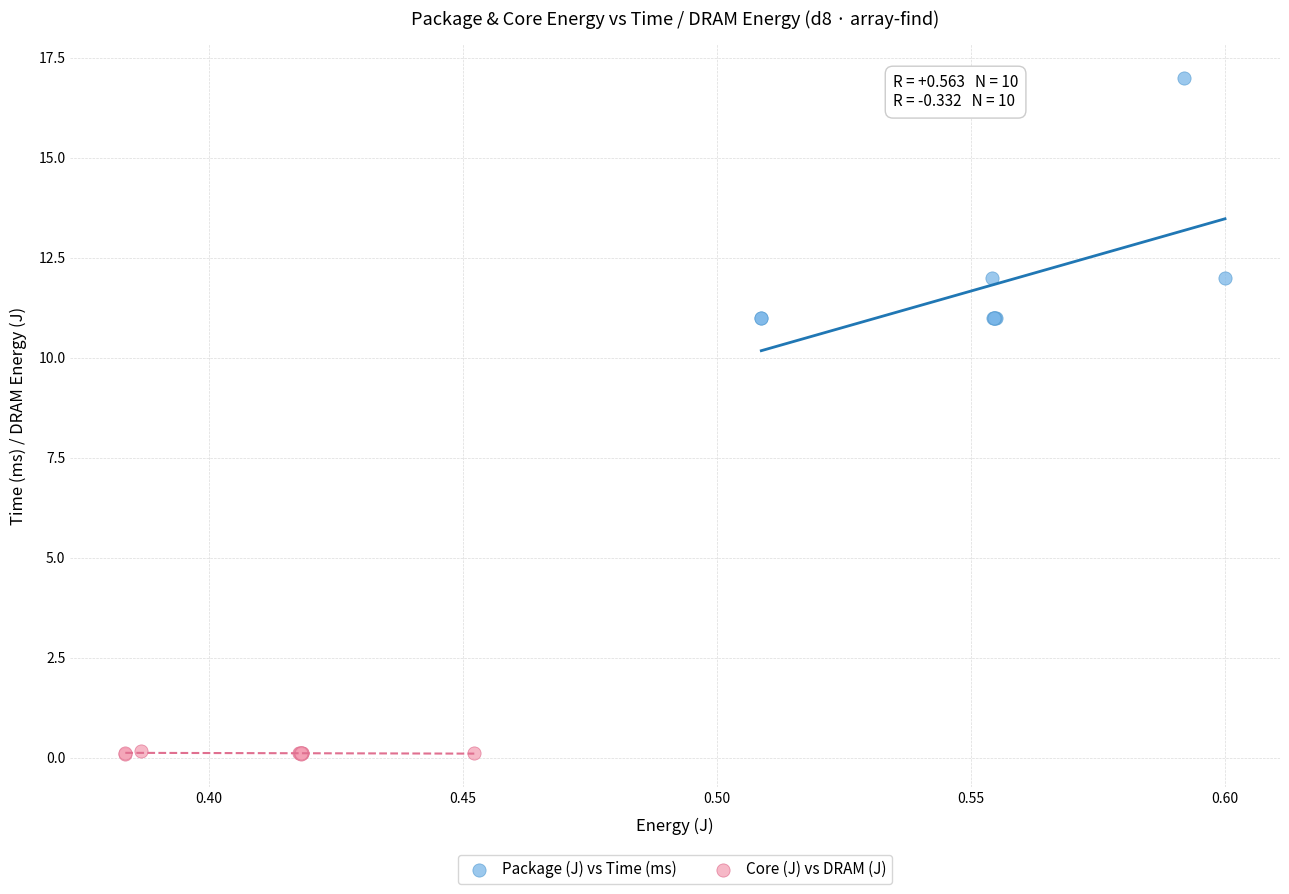

Which series contains the lowest Y value?

Core (J) vs DRAM (J)